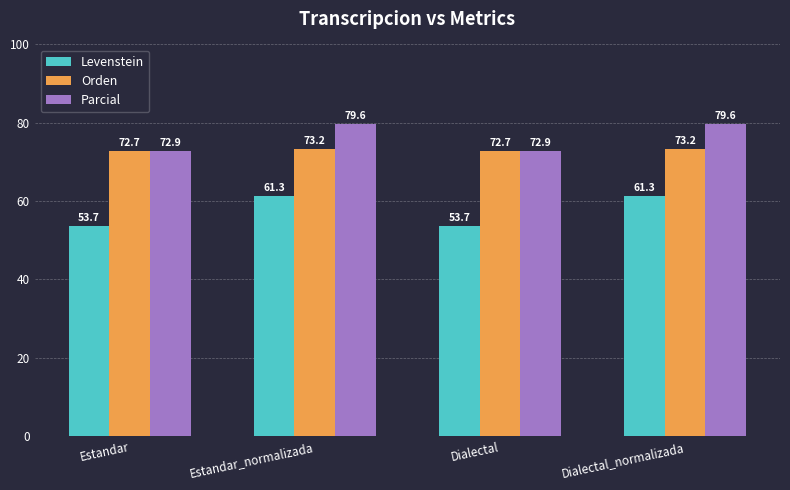

Are the bars horizontal?

No